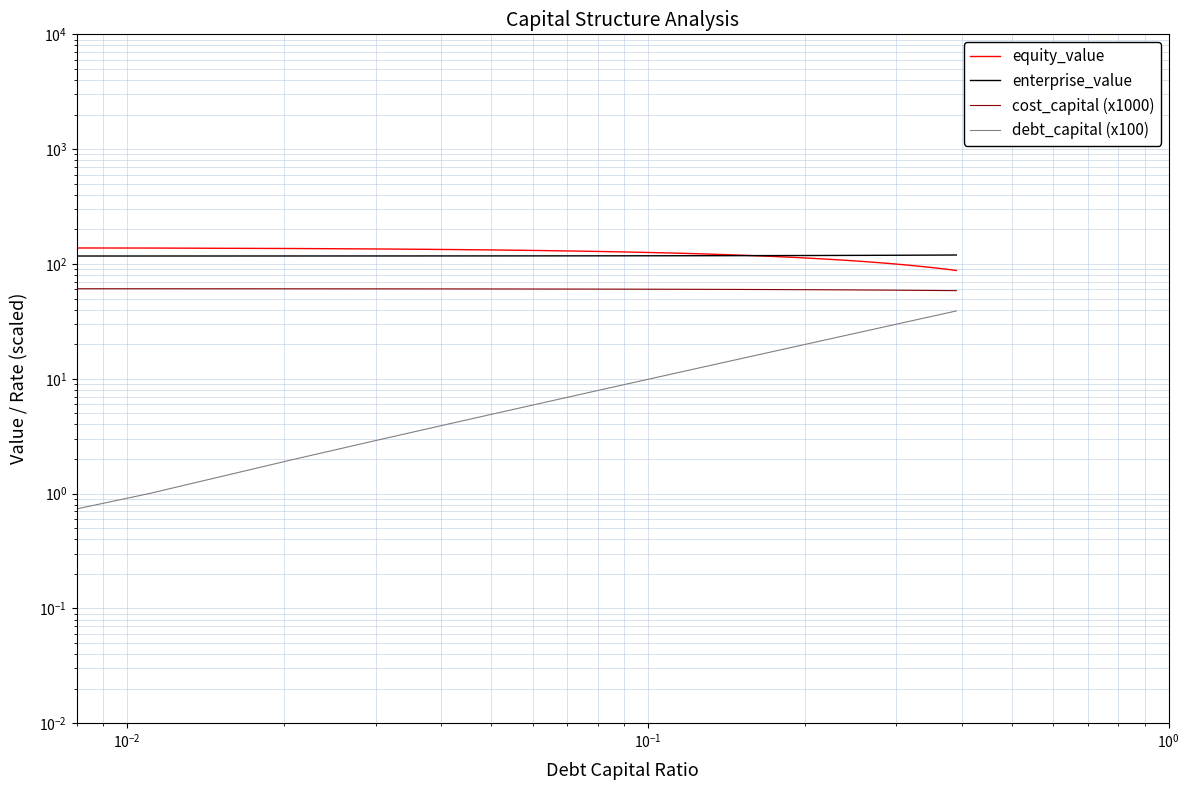

Reading left to right, list all the values displayed in this chart.

equity_value: 139.0	137.7	136.3	135.0	133.7	132.4	131.1	129.8	128.5	127.2	125.8	124.5	123.2	121.9	120.6	119.3	118.0	116.7	115.3	114.0	112.7	111.4	110.1	108.8	107.5	106.2	104.9	103.5	102.2	100.9	99.6	98.3	97.0	95.7	94.4	93.1	91.7	90.4	89.1	87.8
enterprise_value: 117.3	117.3	117.4	117.4	117.5	117.6	117.6	117.7	117.8	117.8	117.9	117.9	118.0	118.1	118.1	118.2	118.3	118.3	118.4	118.4	118.5	118.6	118.6	118.7	118.8	118.8	118.9	118.9	119.0	119.1	119.1	119.2	119.3	119.3	119.4	119.4	119.5	119.6	119.6	119.7
cost_capital (x1000): 60.9	60.8	60.8	60.7	60.7	60.6	60.5	60.5	60.4	60.4	60.3	60.2	60.2	60.1	60.1	60.0	59.9	59.9	59.8	59.8	59.7	59.6	59.6	59.5	59.5	59.4	59.3	59.3	59.2	59.2	59.1	59.0	59.0	58.9	58.9	58.8	58.7	58.7	58.6	58.6
debt_capital (x100): 0.1	1.0	2.0	3.0	4.0	5.0	6.0	7.0	8.0	9.0	10.0	11.0	12.0	13.0	14.0	15.0	16.0	17.0	18.0	19.0	20.0	21.0	22.0	23.0	24.0	25.0	26.0	27.0	28.0	29.0	30.0	31.0	32.0	33.0	34.0	35.0	36.0	37.0	38.0	39.0